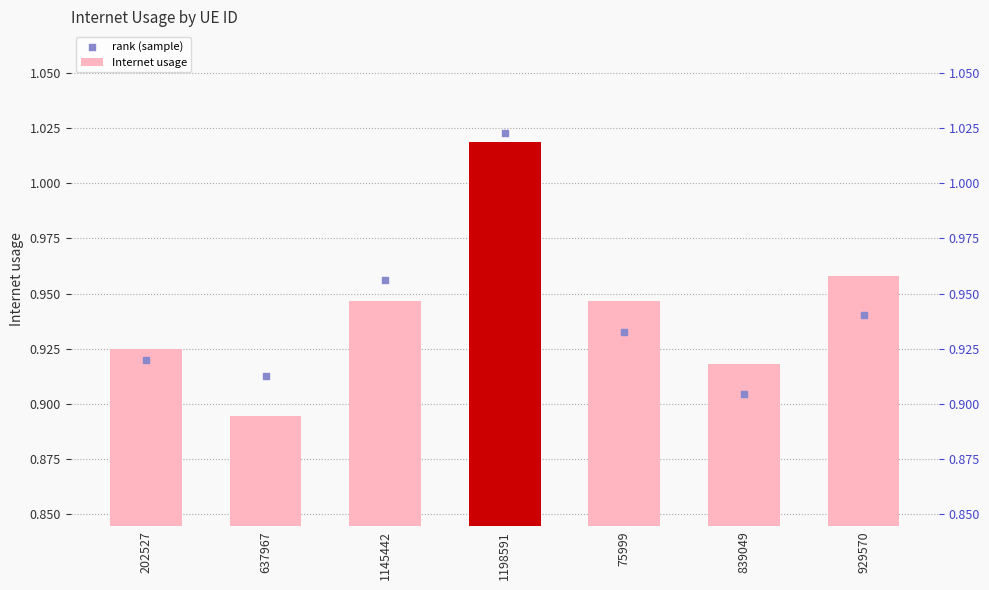

Which series reaches the minimum Y coordinate?

Internet usage